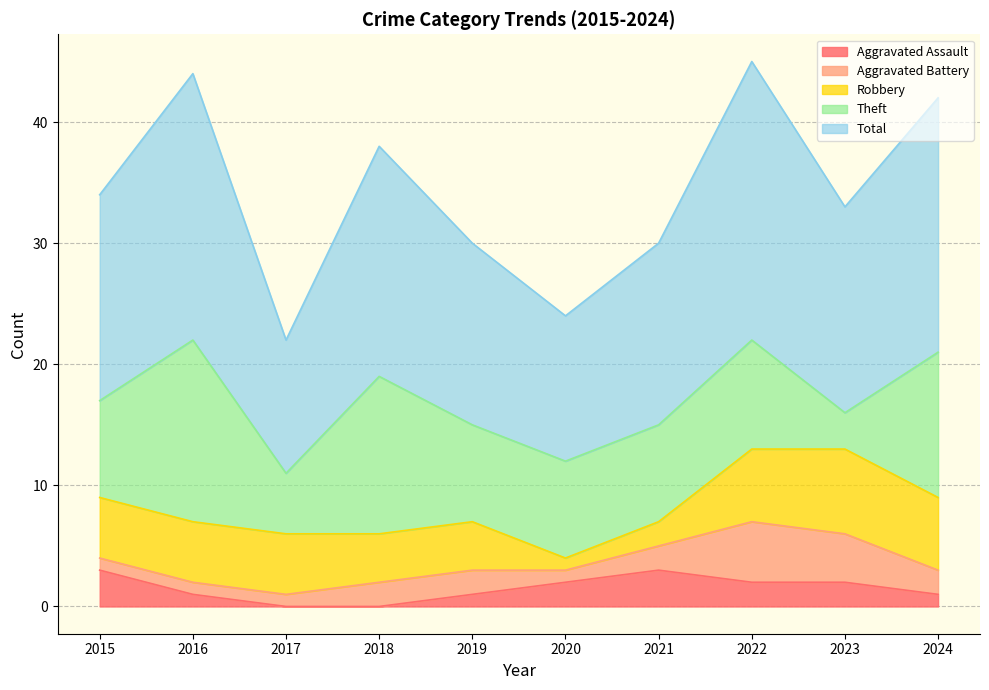

Which label corresponds to the largest value in the chart?

2022